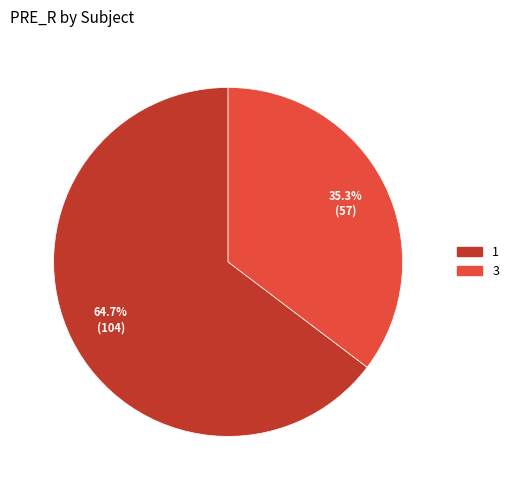

What percentage do 1 and 3 together represent?

100.0%